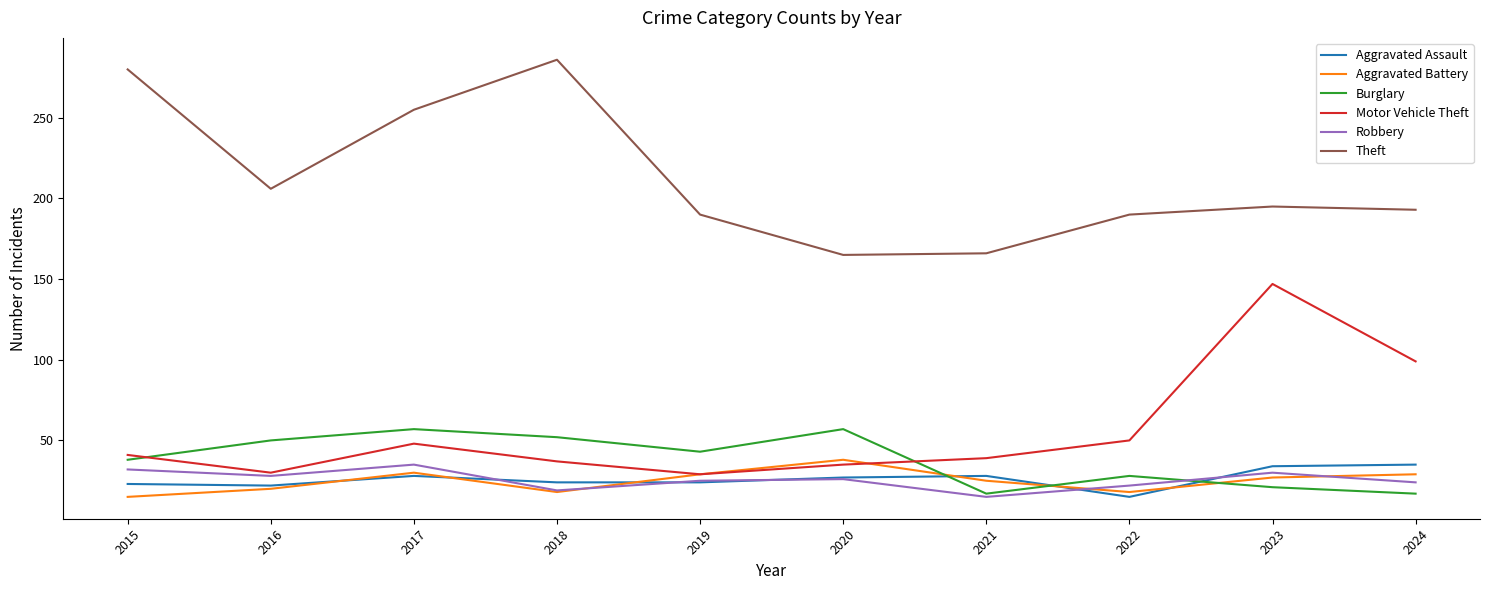

True or false: Aggravated Battery has a value of 18 at 2018.

True